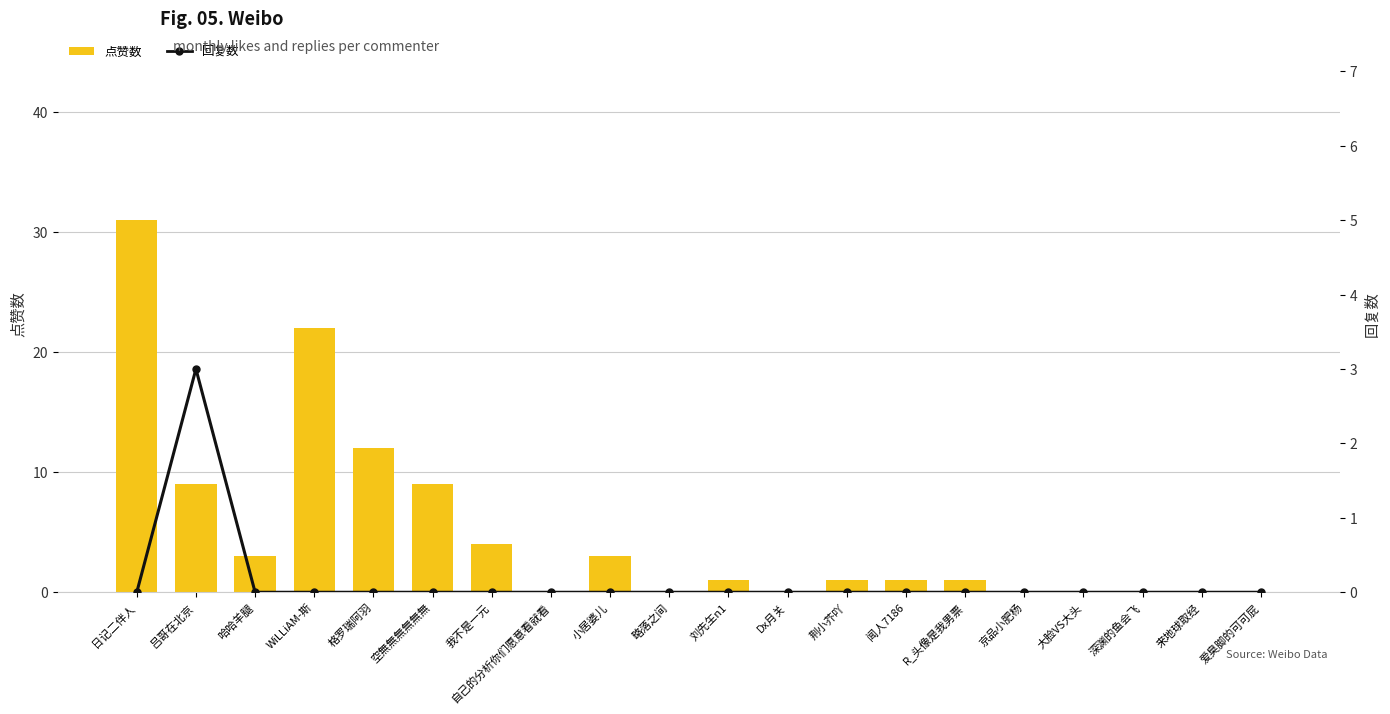

Is the value of 点赞数 at 来地球取经 greater than the value of 回复数 at 吕哥在北京?

No